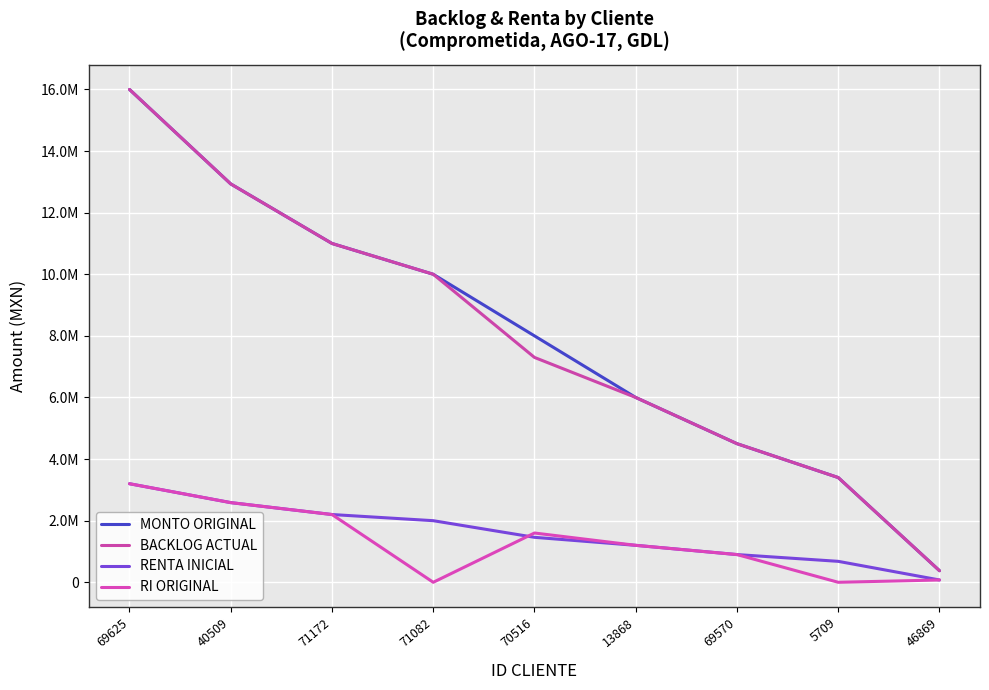

True or false: BACKLOG ACTUAL and RI ORIGINAL cross at least once.

False